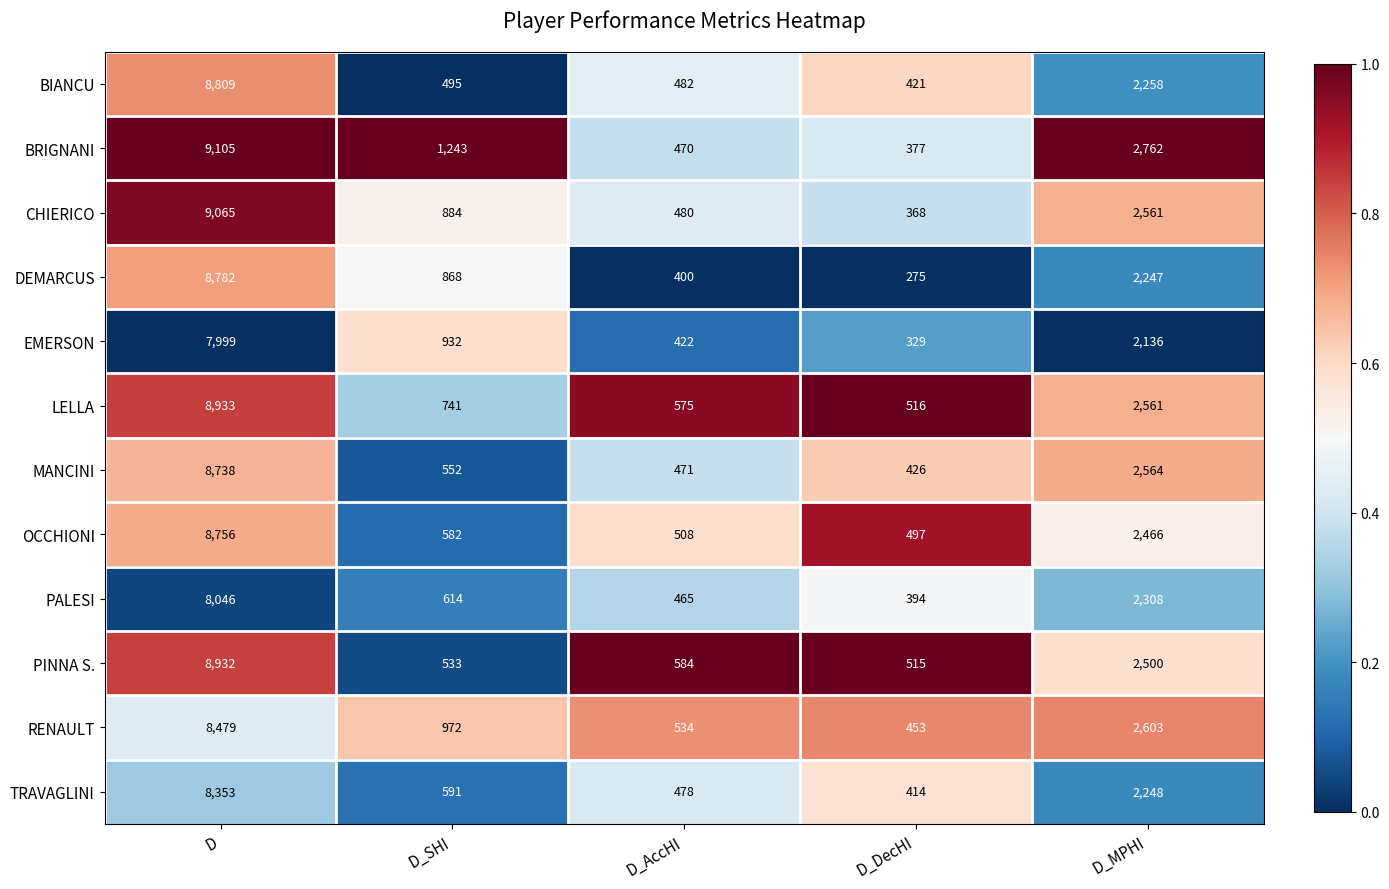

True or false: LELLA has a value of 305 at D_SHI.

False